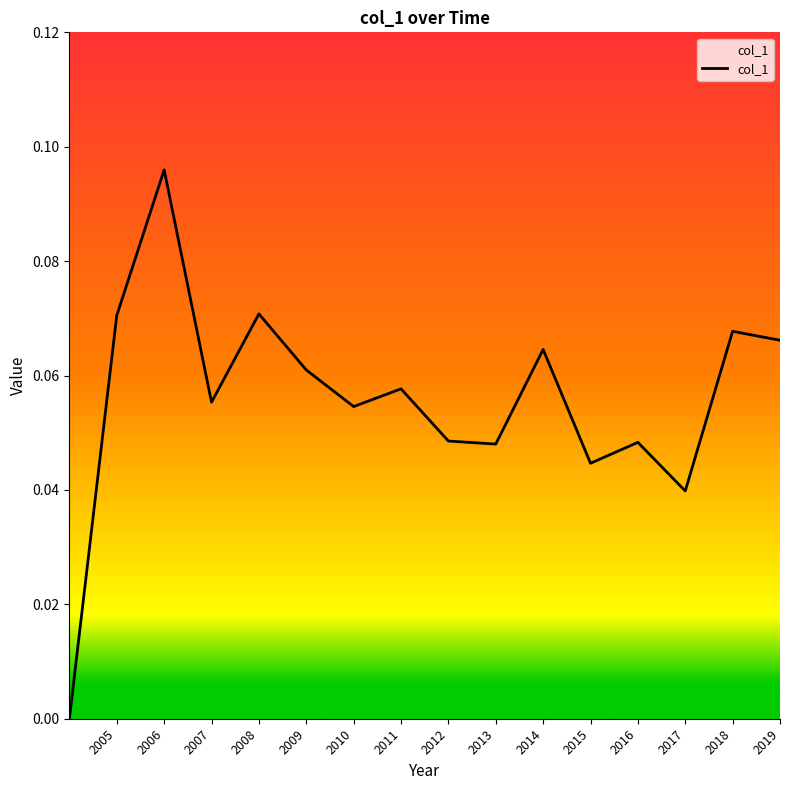

Count the number of categories in the chart.

16